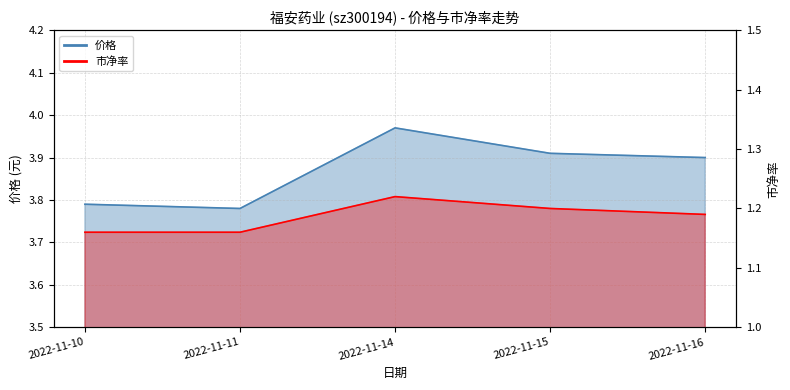

True or false: 价格 and 市净率 cross at least once.

False